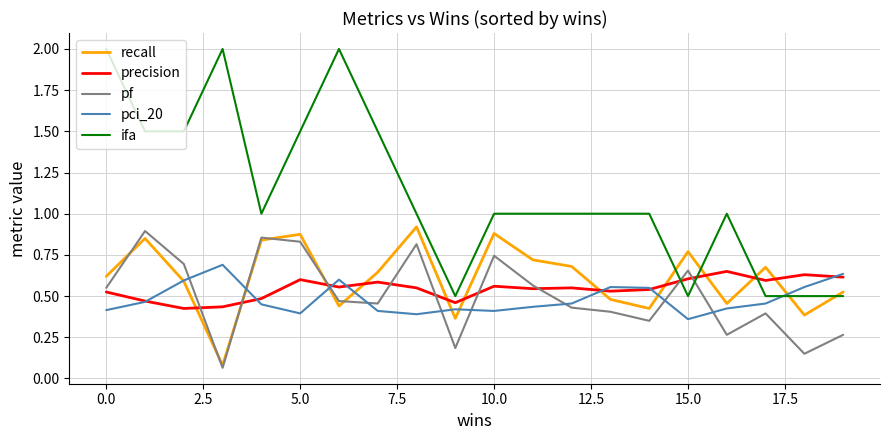

What is the maximum value shown in the chart?

2.0